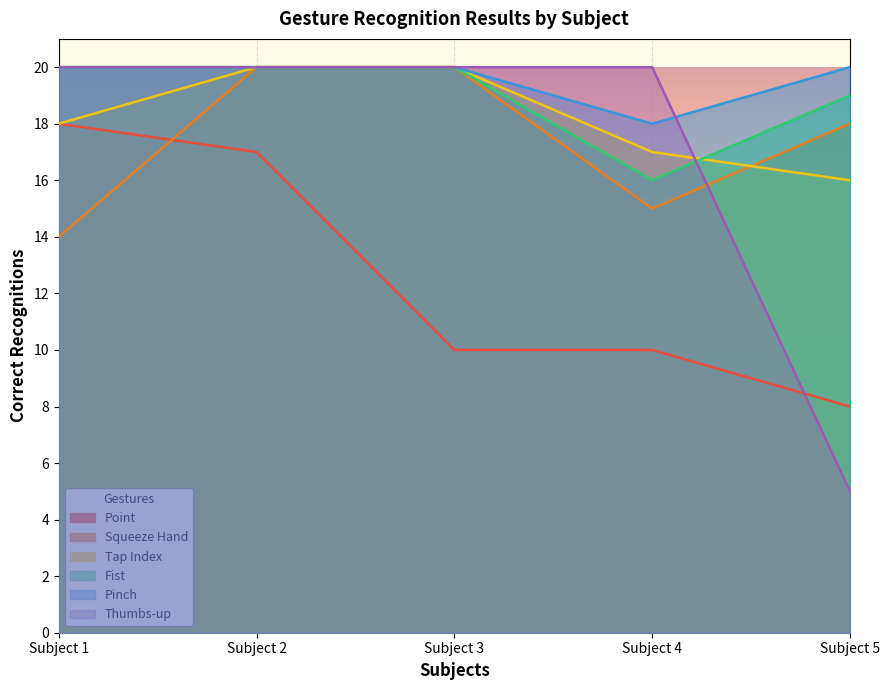

Is it true that Tap Index equals 23 at Subject 5?

False